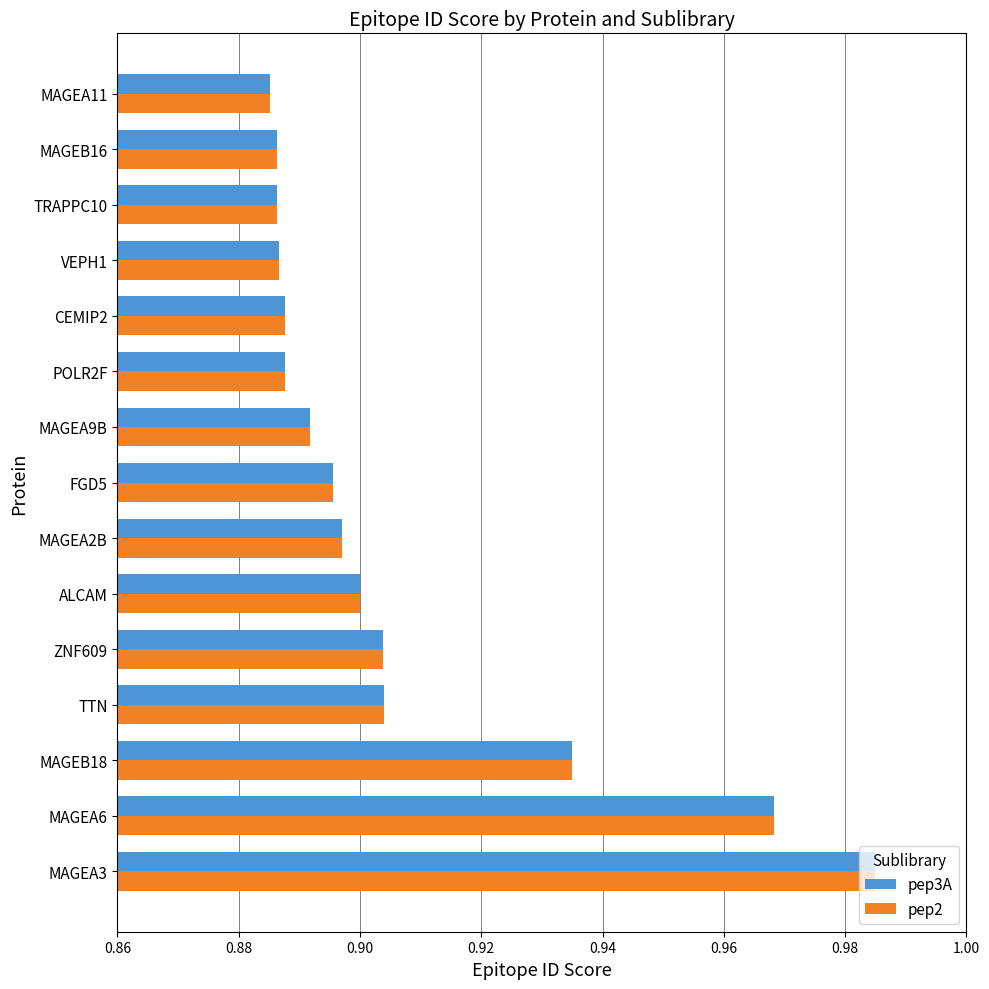

What is the total value across all series at ALCAM?

1.8